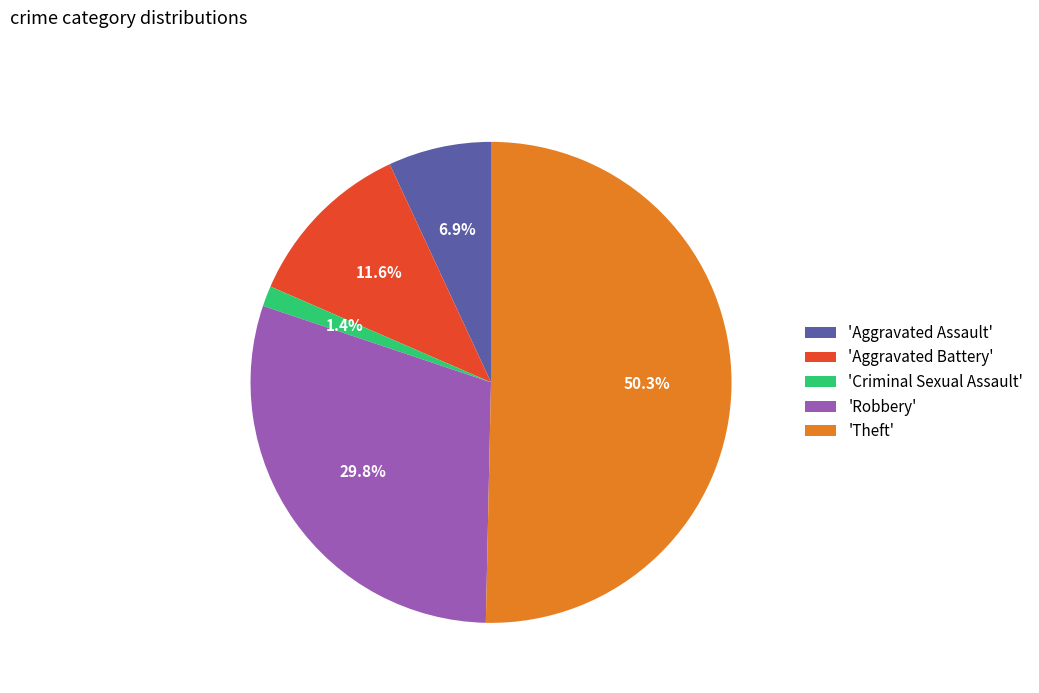

Which slice is the smallest?

'Criminal Sexual Assault'